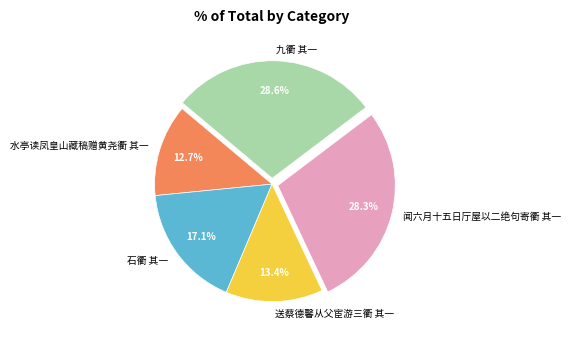

How much of the chart is everything except 闻六月十五日厅屋以二绝句寄衢 其一?

71.7%